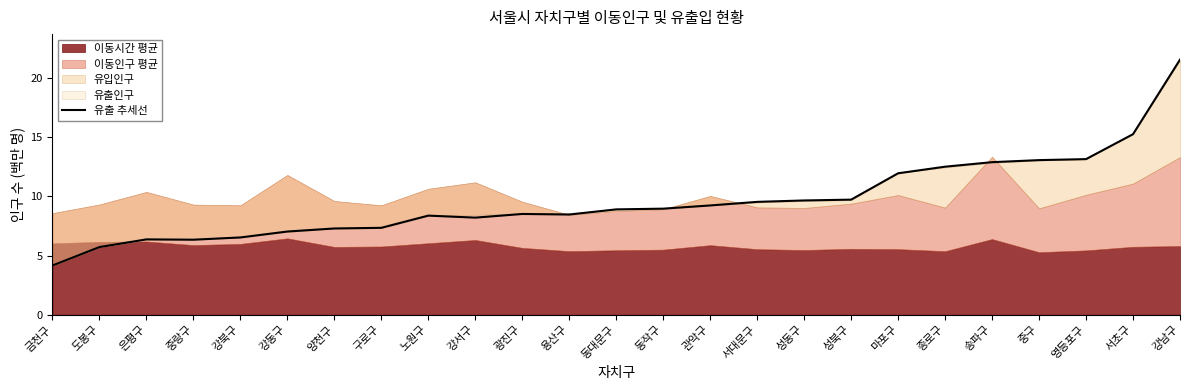

Which has a higher value, 구로구 or 중랑구?

구로구